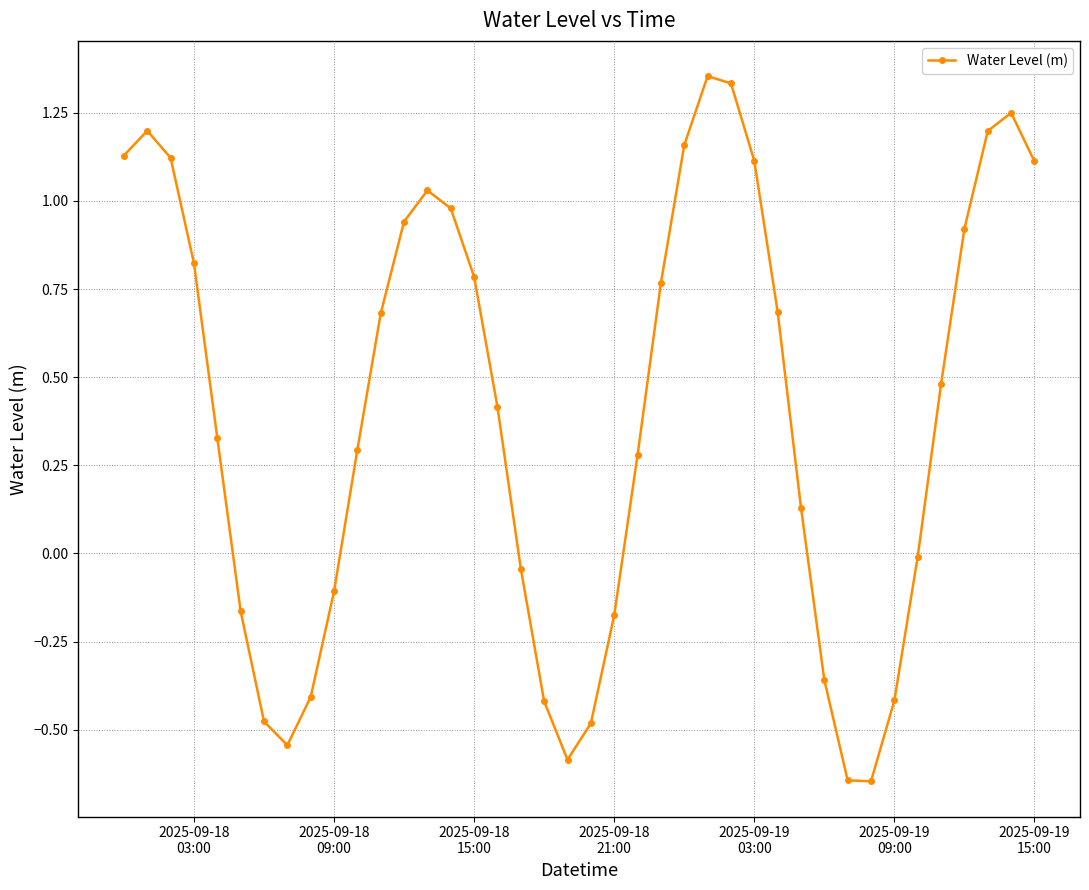

Count the number of categories in the chart.

40